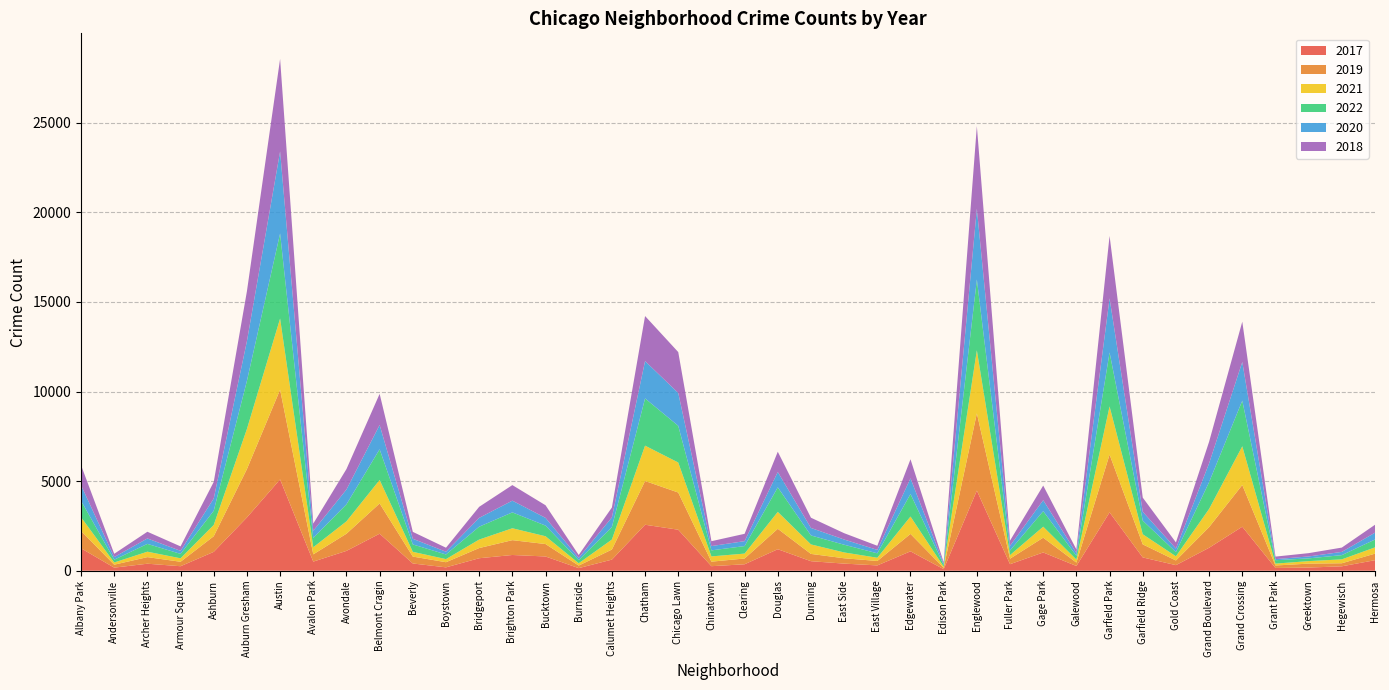

Reading left to right, list all the values displayed in this chart.

2017: 1252	171	391	251	1053	2973	5095	509	1107	2066	404	188	697	878	795	145	620	2566	2288	253	360	1200	531	397	296	1082	87	4472	365	1019	265	3257	742	311	1281	2456	154	176	246	588
2019: 968	166	368	249	872	2700	5008	405	957	1687	385	287	568	828	694	142	561	2441	2076	253	322	1140	407	298	248	972	76	4310	308	825	189	3226	728	261	1153	2328	138	220	171	365
2021: 767	123	303	193	629	2237	3971	395	692	1312	265	173	474	664	435	130	559	1973	1675	293	274	944	530	325	180	970	62	3519	200	613	170	2687	565	233	1015	2160	104	140	217	350
2022: 918	155	436	247	793	2686	4748	520	949	1712	413	259	718	886	595	175	696	2636	2048	337	419	1369	501	431	248	1258	99	3952	260	867	209	3012	761	235	1493	2547	191	153	236	438
2020: 870	147	303	169	686	2213	4578	400	826	1357	315	153	493	654	431	126	538	2084	1834	239	276	857	418	290	191	873	75	3952	259	612	154	3018	494	198	1052	2158	60	107	181	382
2018: 1117	183	374	248	924	2787	5162	401	1142	1736	386	224	616	869	704	160	554	2513	2281	273	409	1131	571	354	230	1064	75	4607	289	816	201	3483	789	342	1205	2250	141	185	240	442